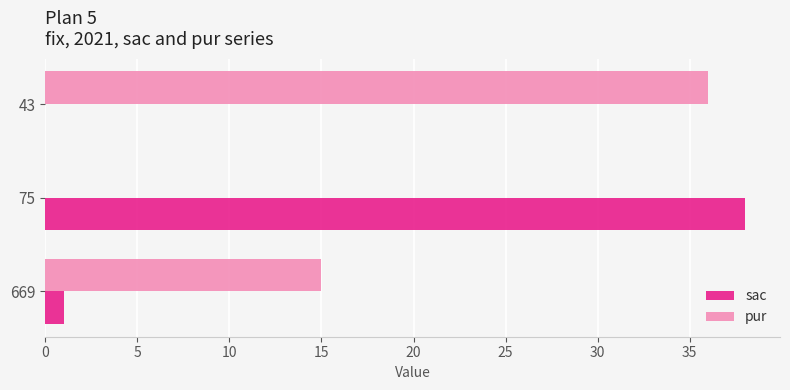

The sac series shows 60 at 75. True or false?

False